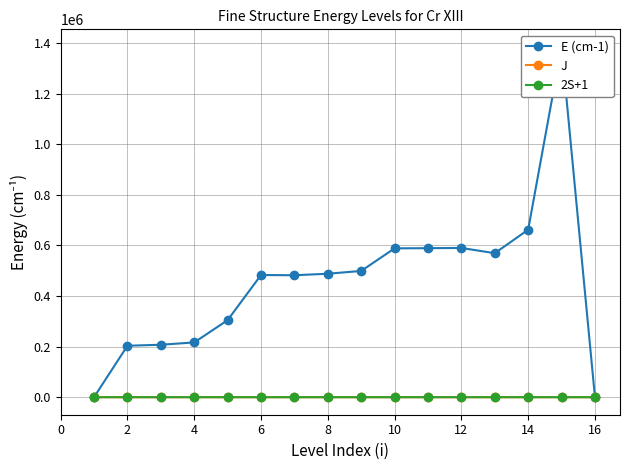

True or false: J has more than 0 points higher than both neighbors.

True